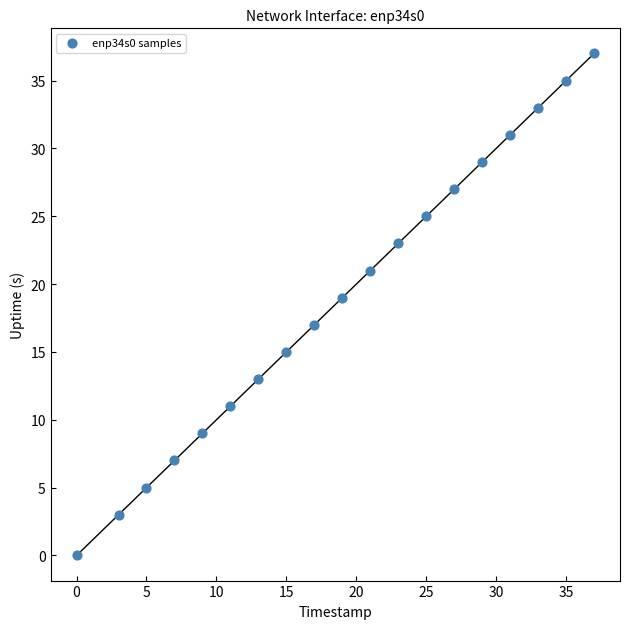

What is the range of X values (max minus min)?

37